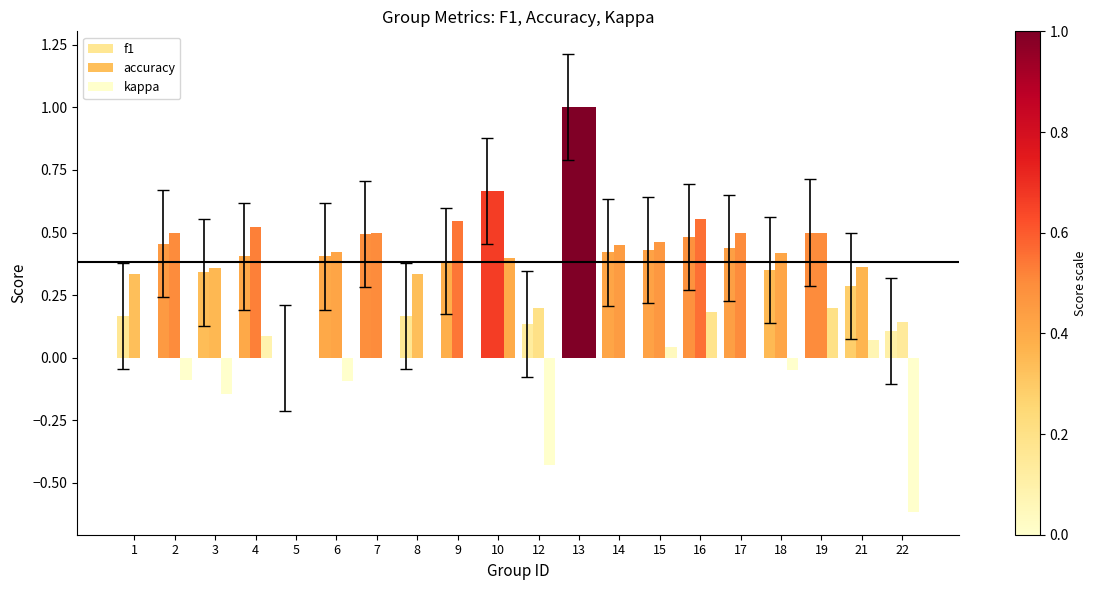

How many series are shown in this chart?

3